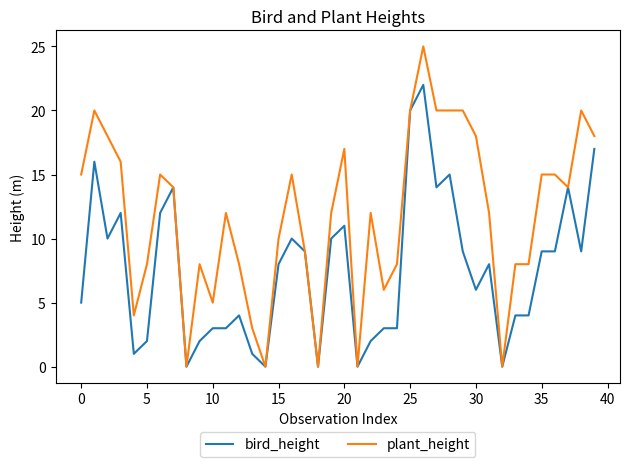

Is this an area chart (filled region under the line)?

No